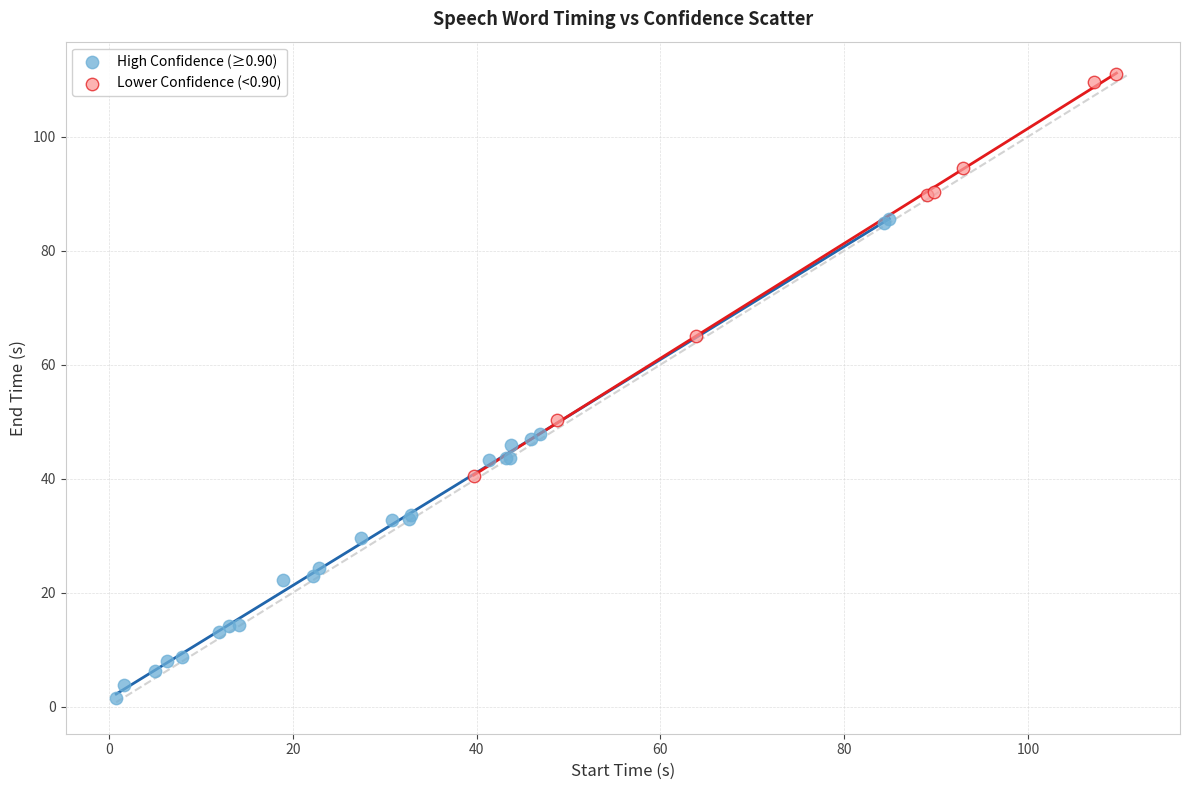

Which series contains the lowest Y value?

High Confidence (≥0.90)